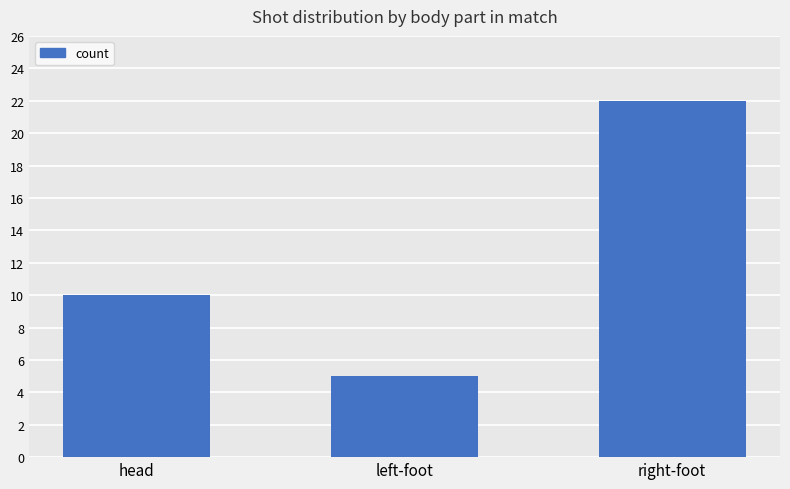

True or false: the data shows 5 at left-foot.

True